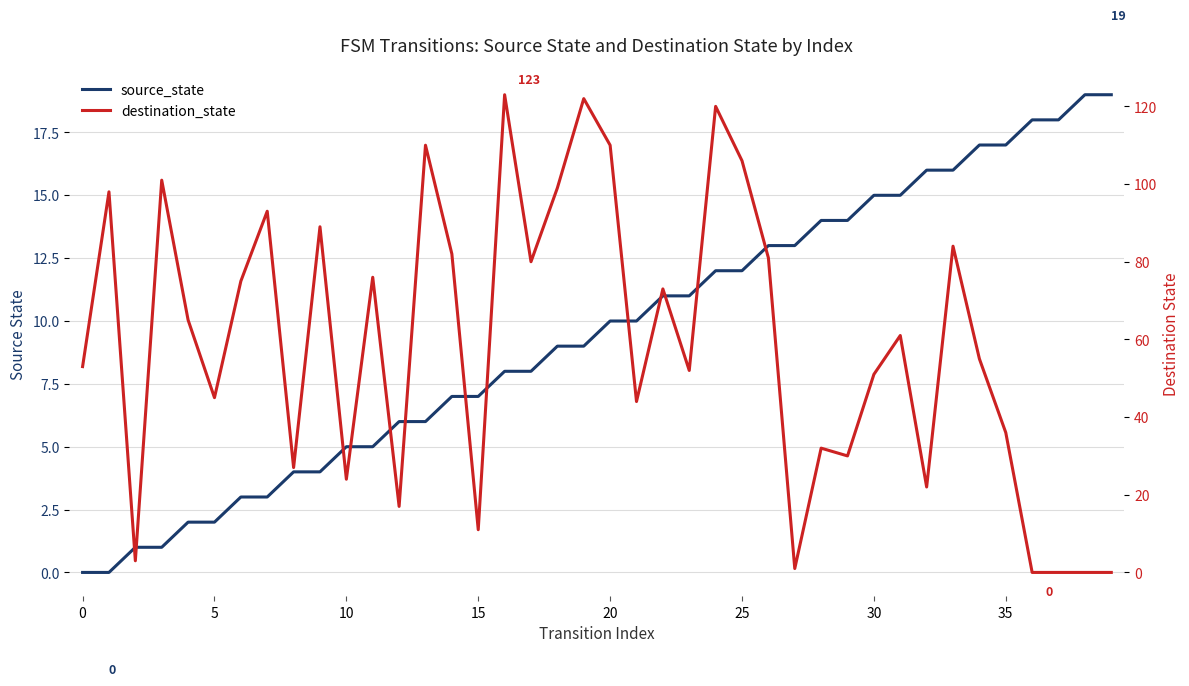

List the series in order of their overall mean, lowest first.

source_state, destination_state